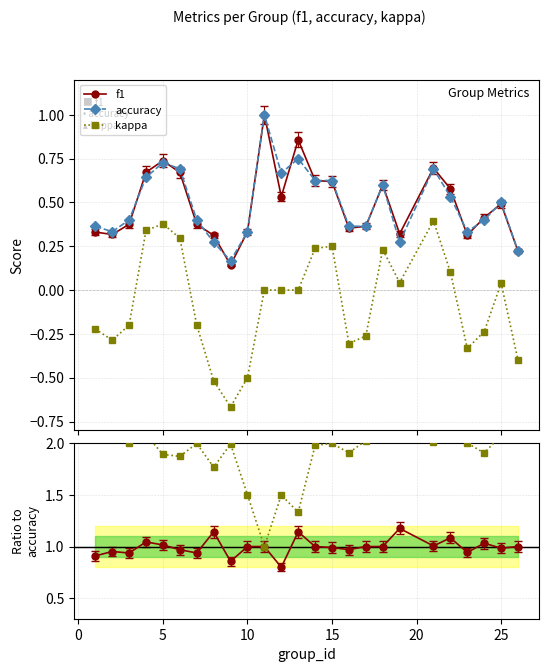

What is the maximum value for accuracy?

1.0